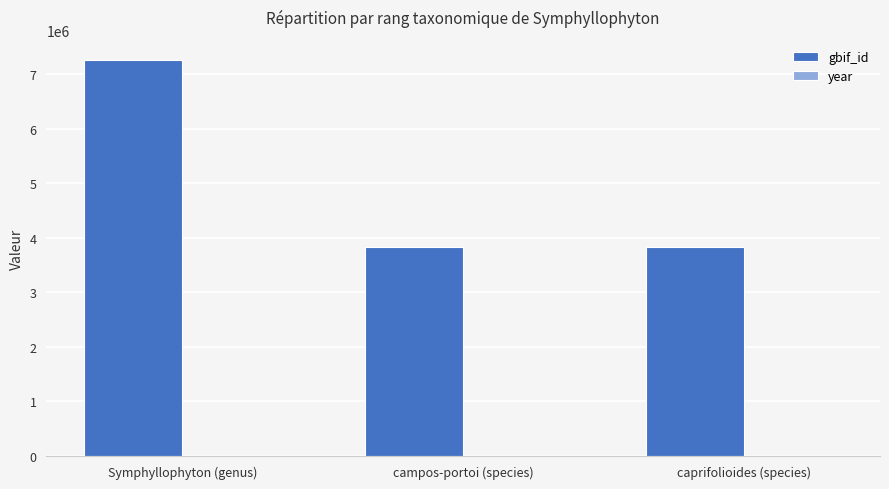

Which label corresponds to the largest value in the chart?

Symphyllophyton (genus)